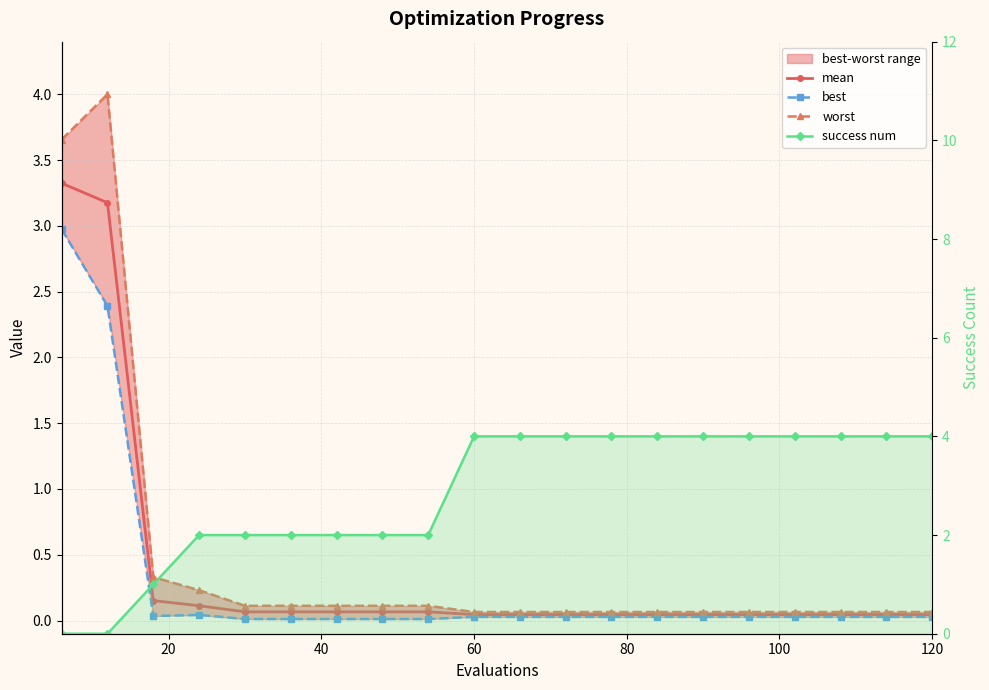

What is the minimum value for worst?

0.1